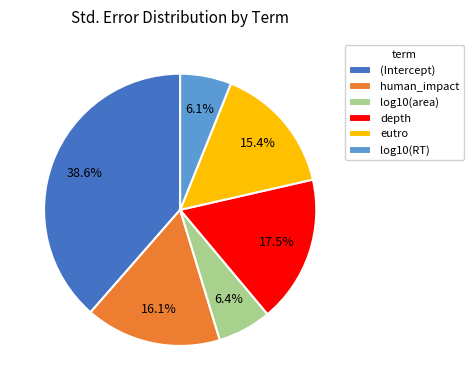

Which slice is the largest?

(Intercept)